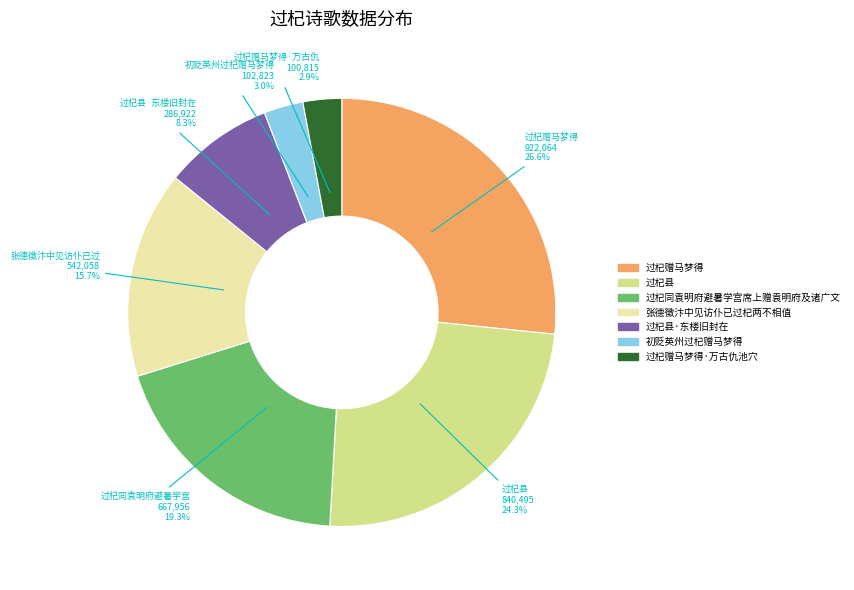

How many segments does this pie chart have?

7